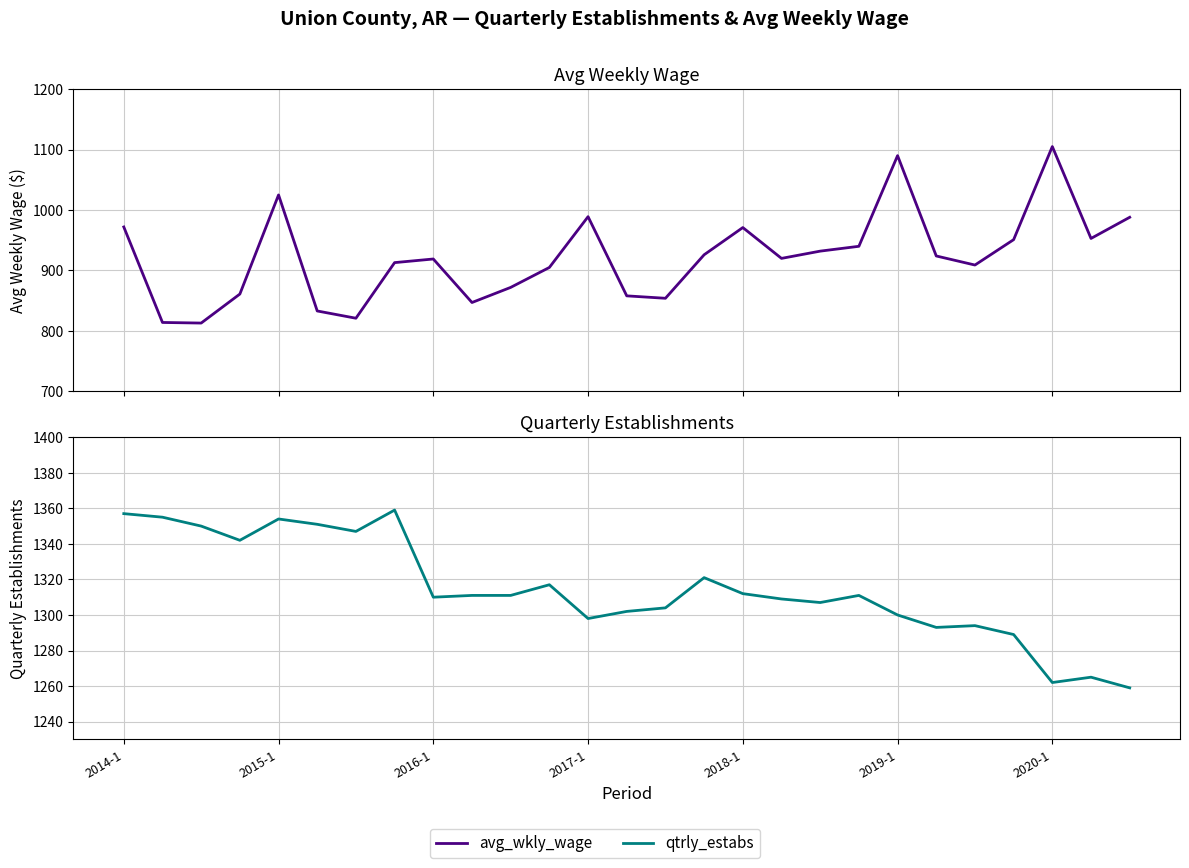

The value of avg_wkly_wage at 2015-1 is 1405. True or false?

False